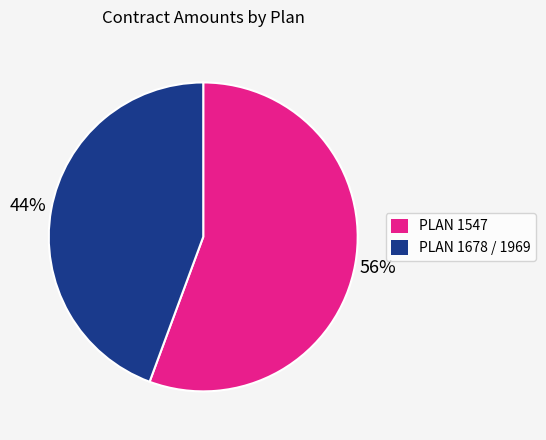

Is there any slice that represents more than half of the pie?

Yes